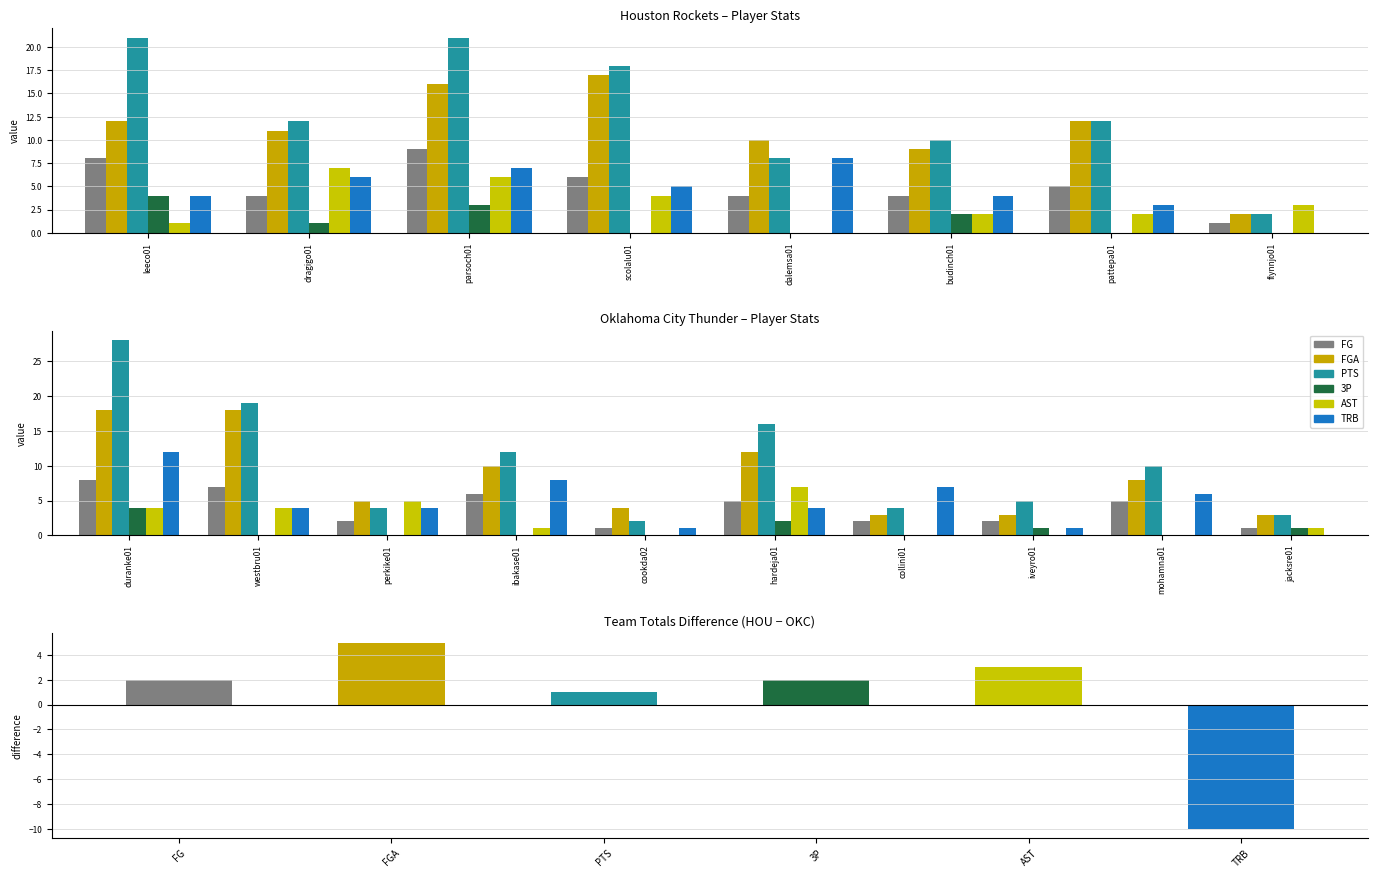

Does the chart contain stacked bars?

No